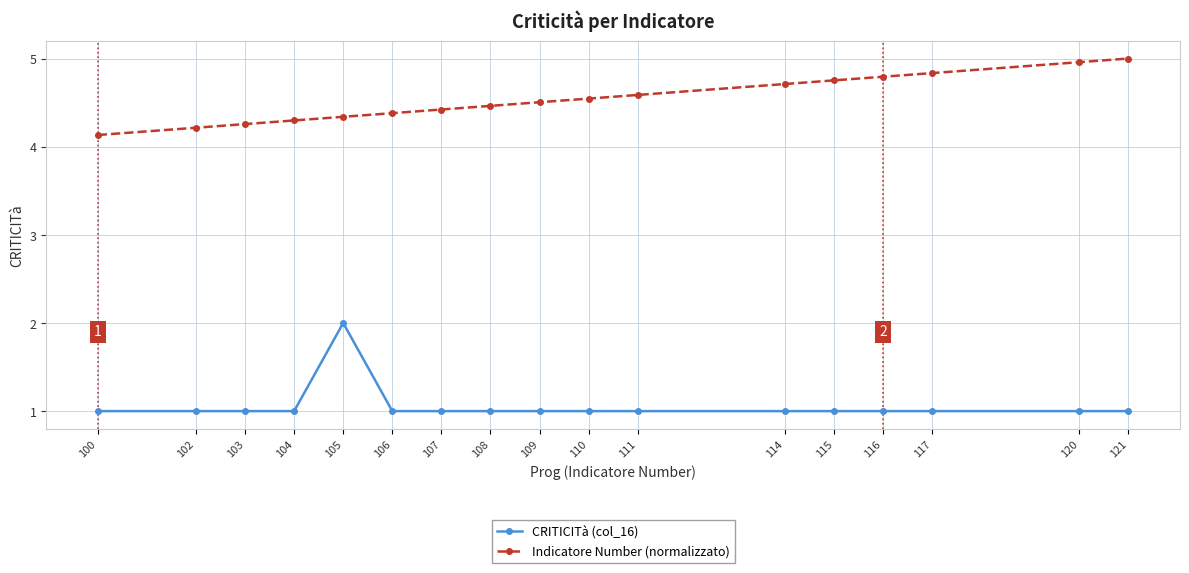

What is the difference between the highest and lowest values at 104?

3.3